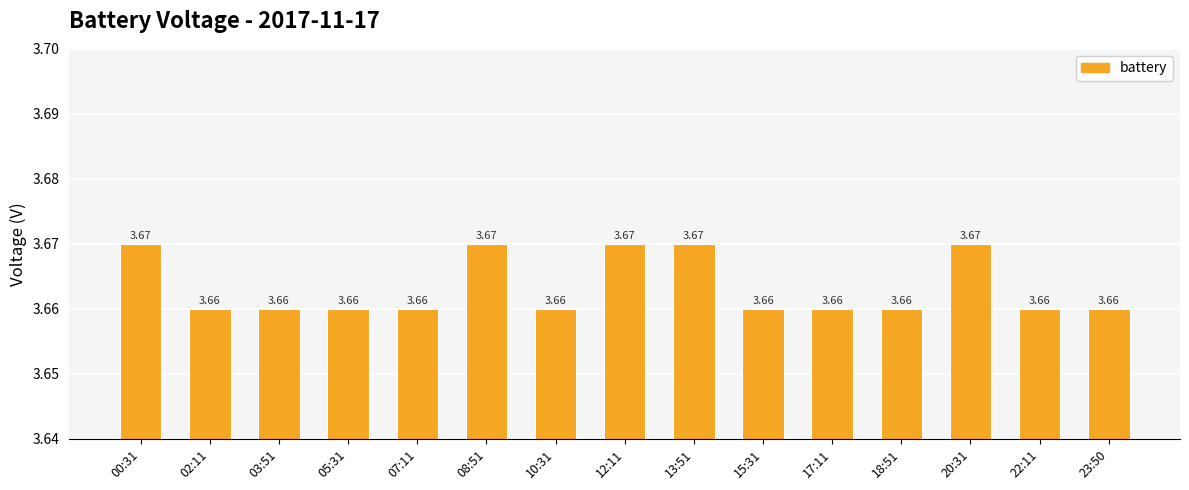

Count the number of data series in this chart.

1